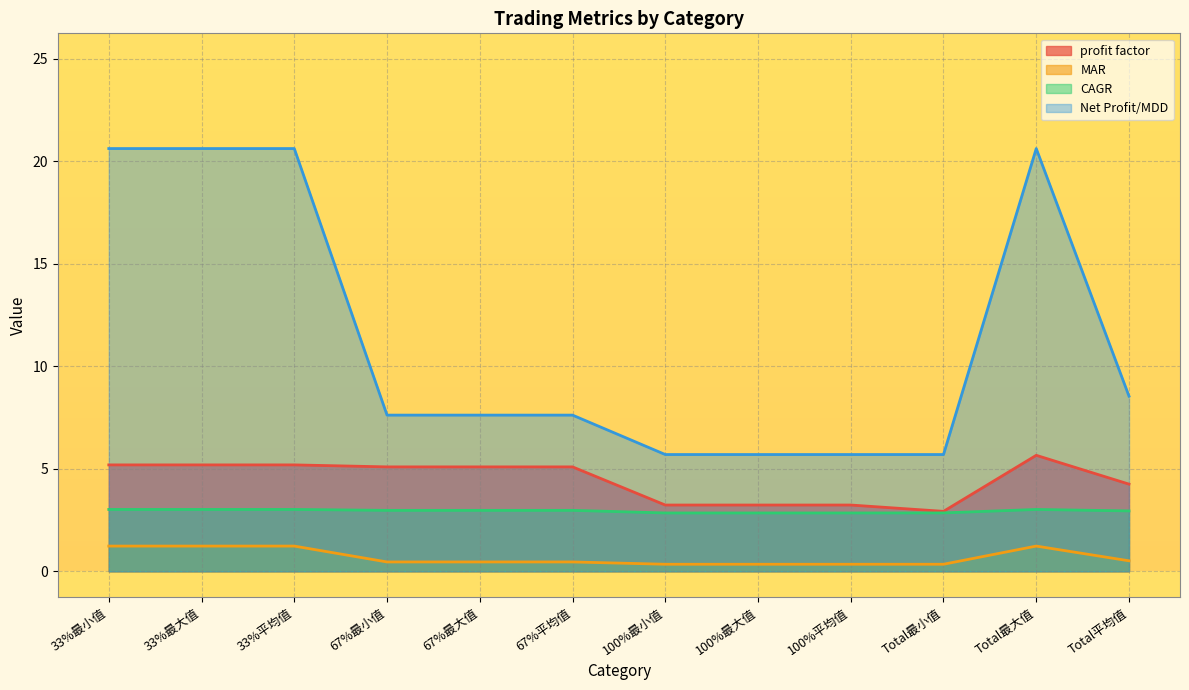

What is the difference between the maximum and second lowest values in the profit factor series?

2.4